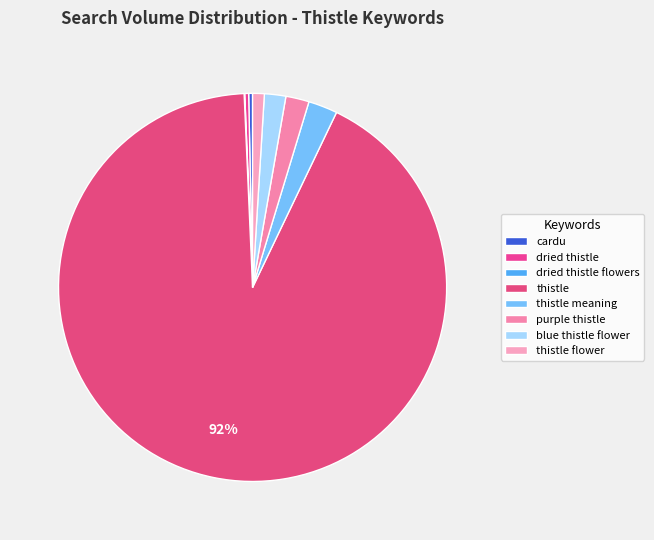

Is it true that thistle is 92% of the pie?

True